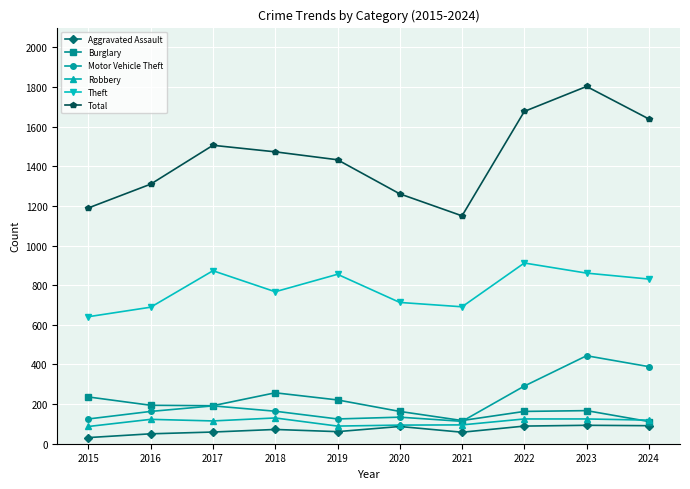

Is this an area chart (filled region under the line)?

No